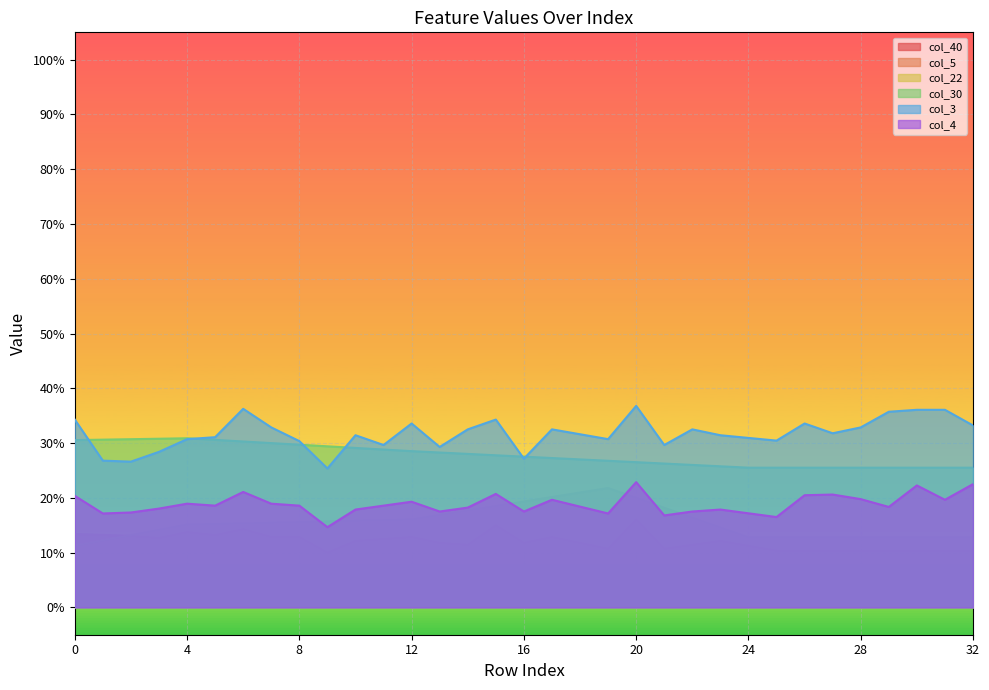

True or false: col_5 and col_22 cross at least once.

True